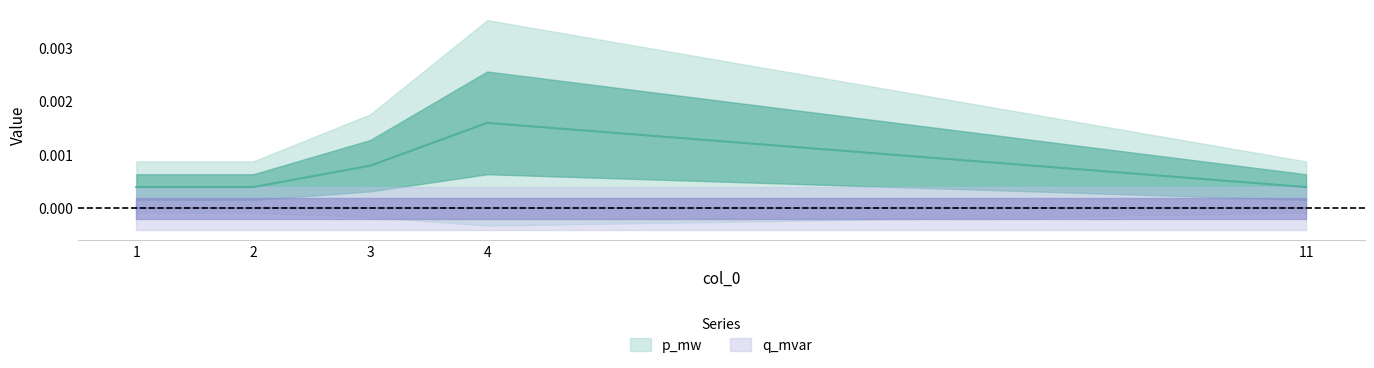

True or false: q_mvar and p_mw intersect in this chart.

False